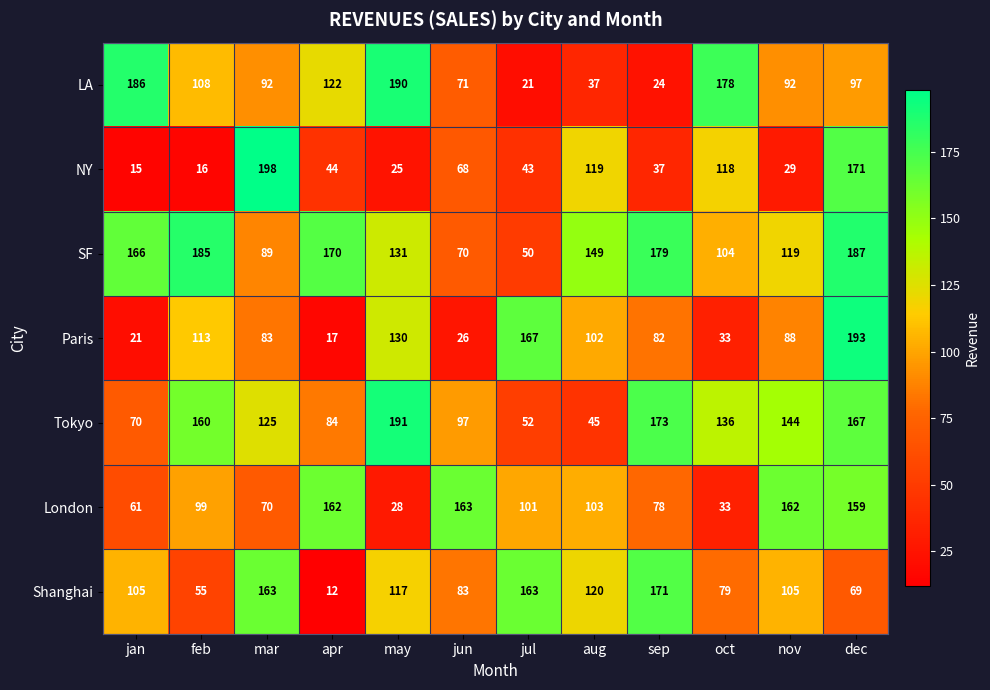

At which label is Tokyo closest to 118?

mar